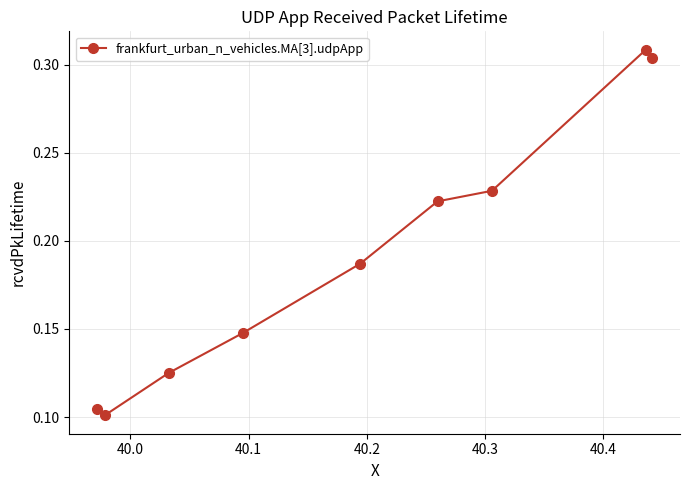

Count the values in the range 0 to 1.

9